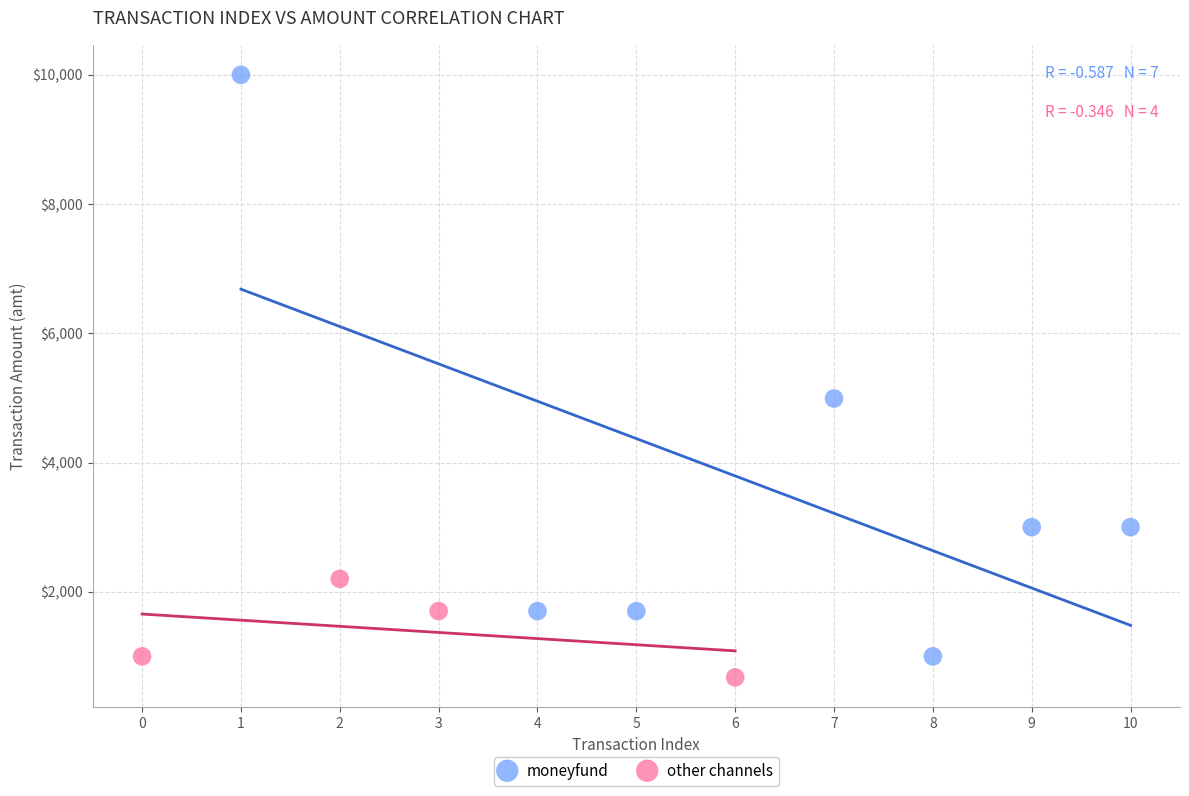

Which series contains the highest Y value?

moneyfund